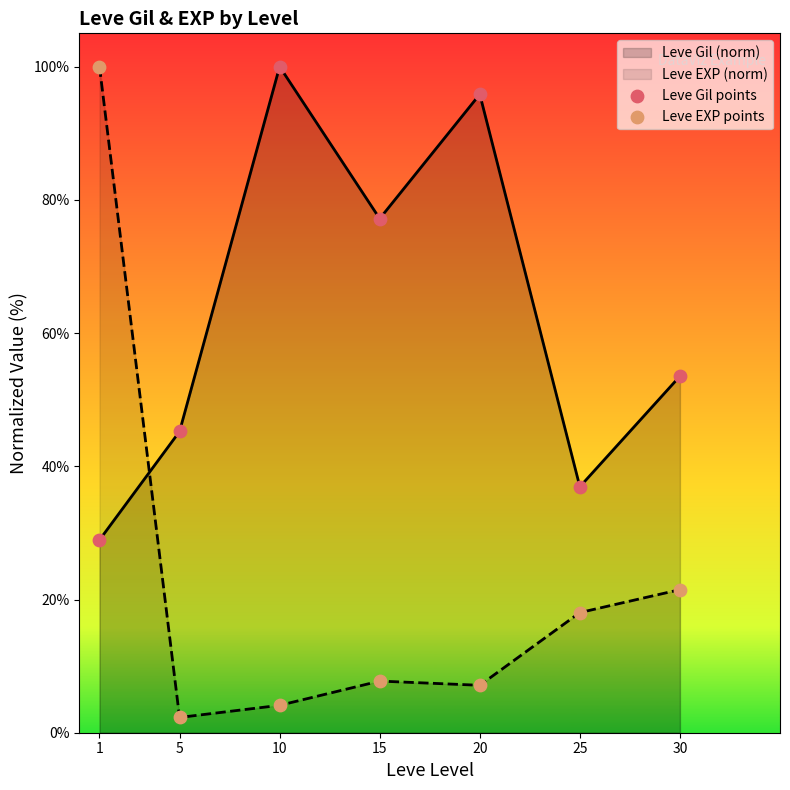

Rank the series by their average value, from lowest to highest.

Leve EXP (norm), Leve Gil (norm)